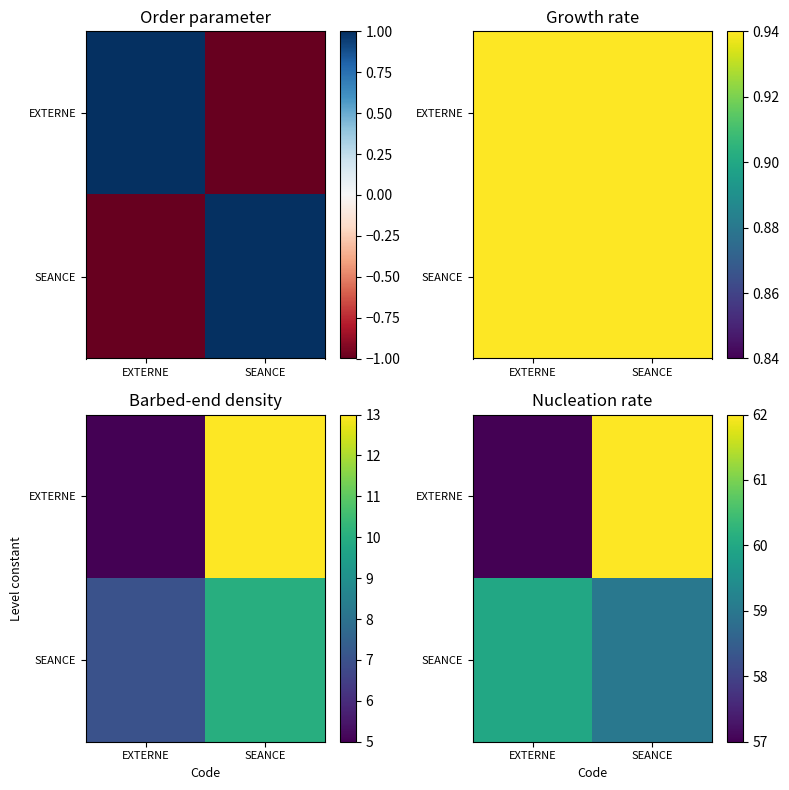

Which series has the largest total across all categories?

EXTERNE